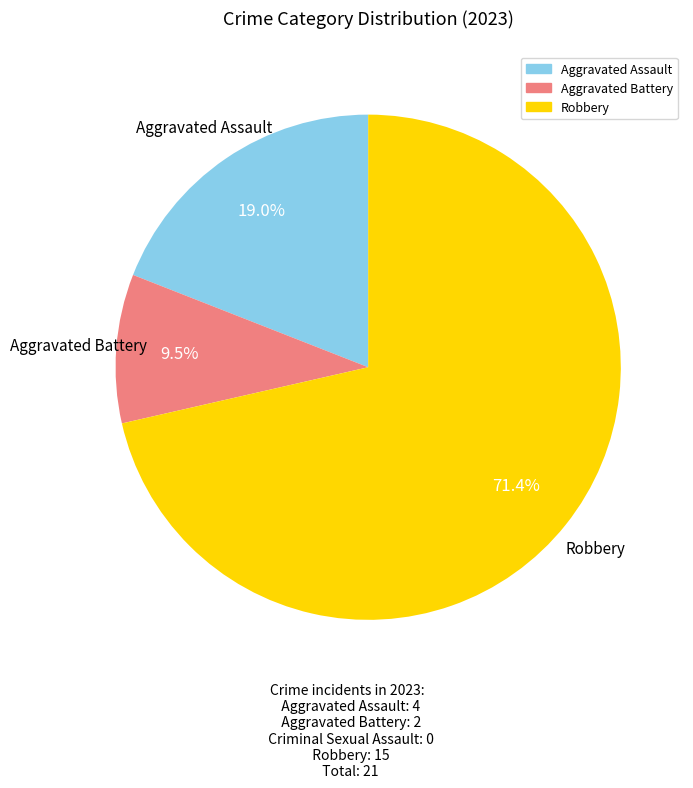

Is there a majority slice in this chart?

Yes